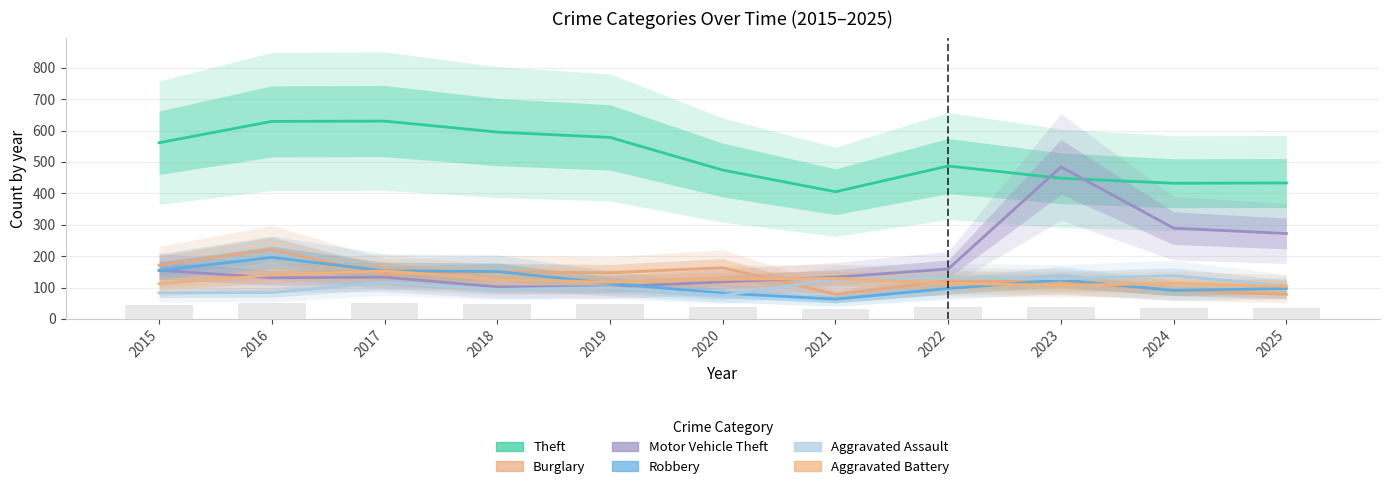

Which series has the widest spread of values?

Motor Vehicle Theft